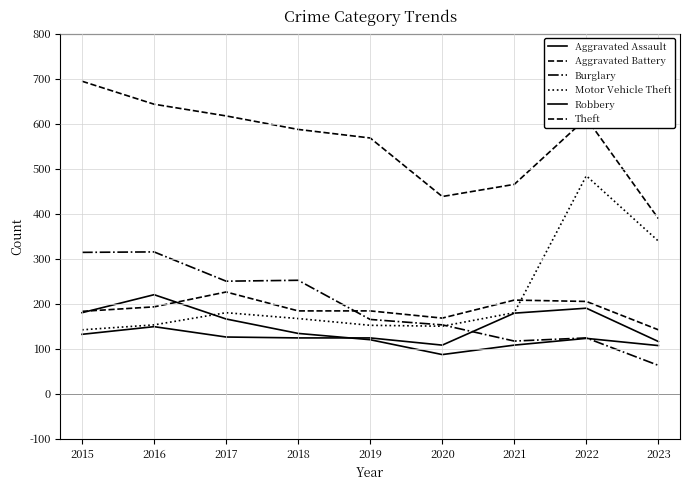

Which series ends up on top after the final intersection of Motor Vehicle Theft and Aggravated Battery?

Motor Vehicle Theft